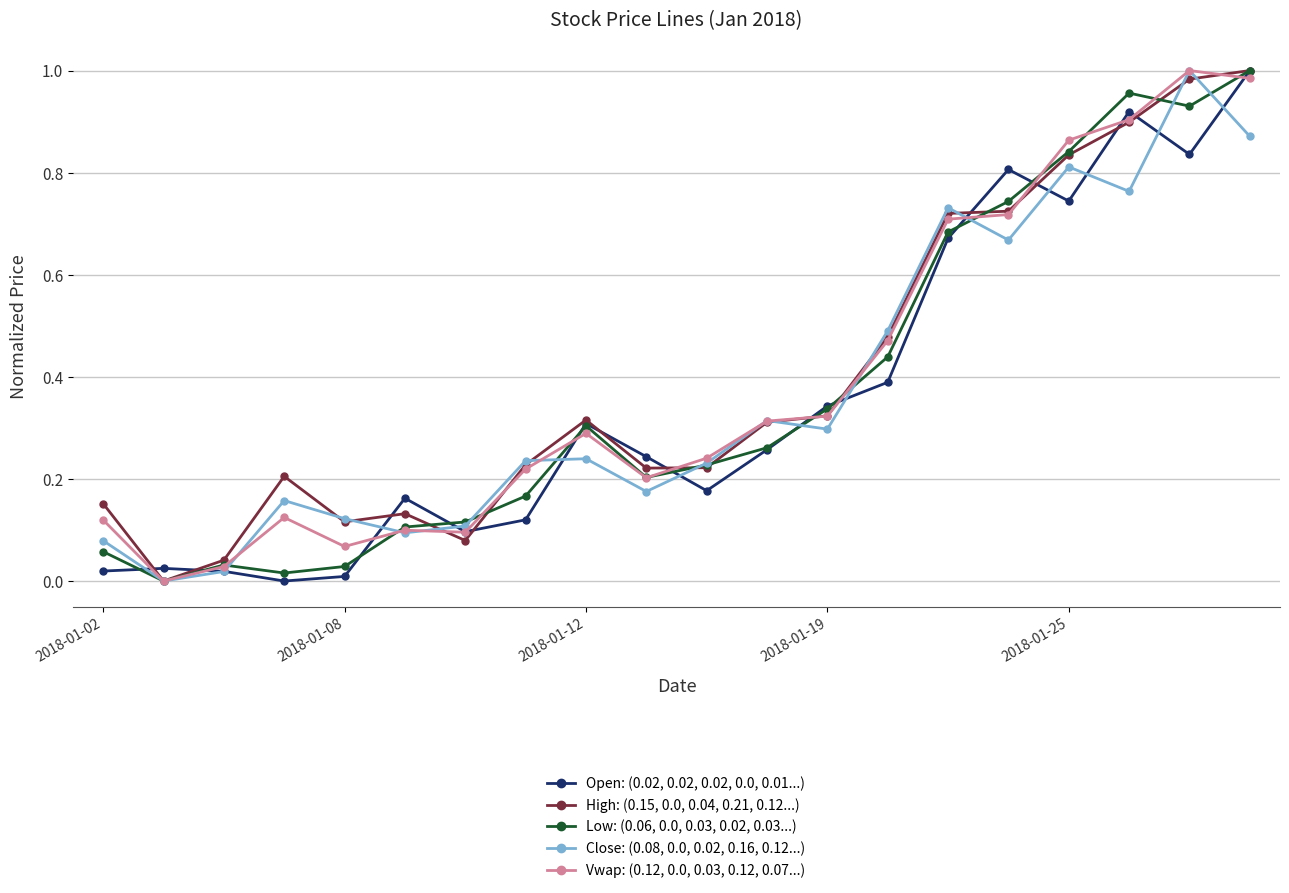

True or false: Low: (0.06, 0.0, 0.03, 0.02, 0.03...) has more than 0 points higher than both neighbors.

True